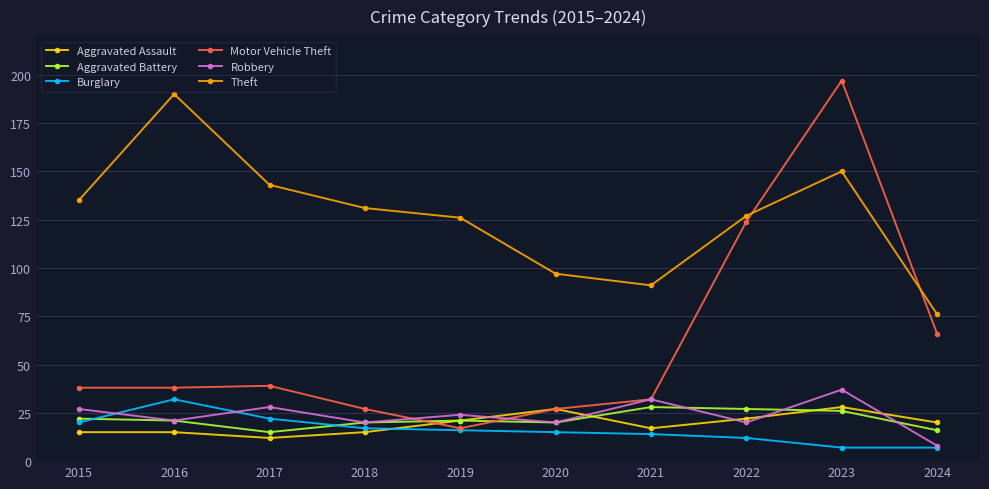

Is this an area chart (filled region under the line)?

No